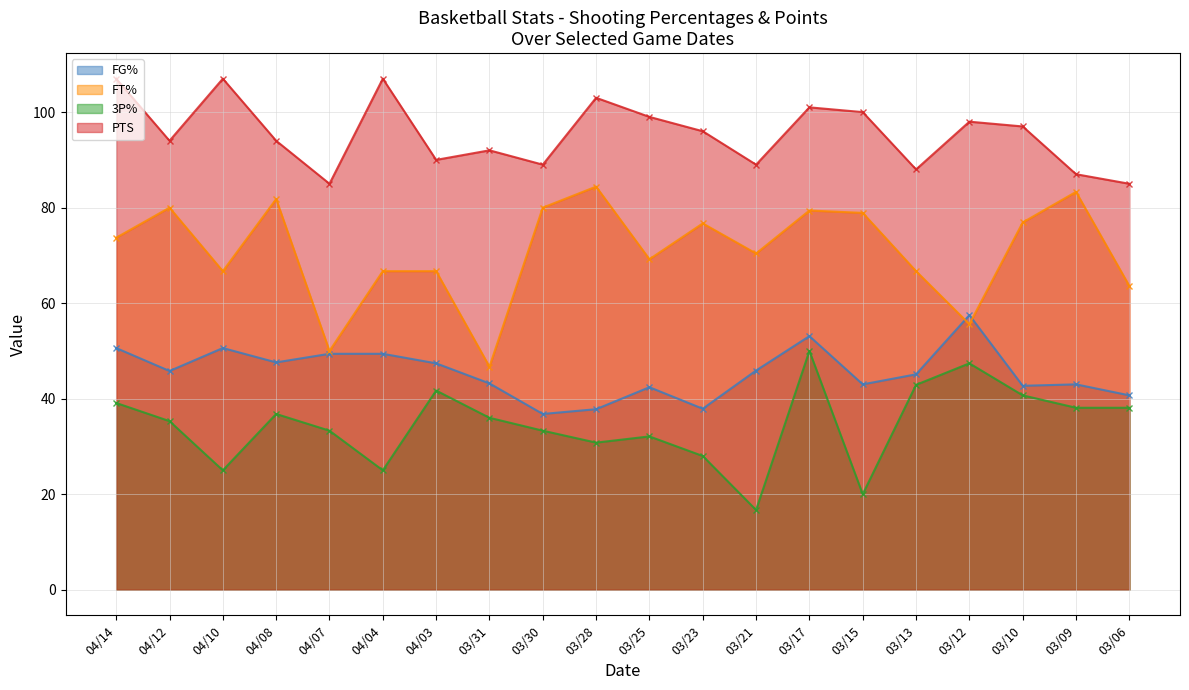

What is the approximate value of FG% at 03/12?

57.5